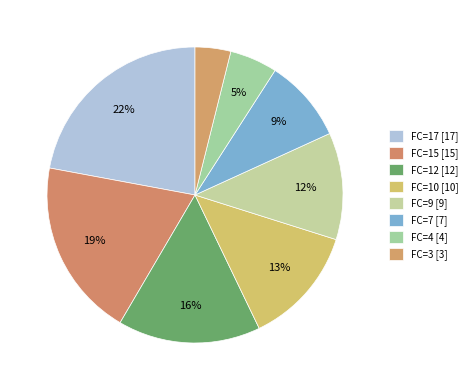

Count the number of slices in the pie.

8